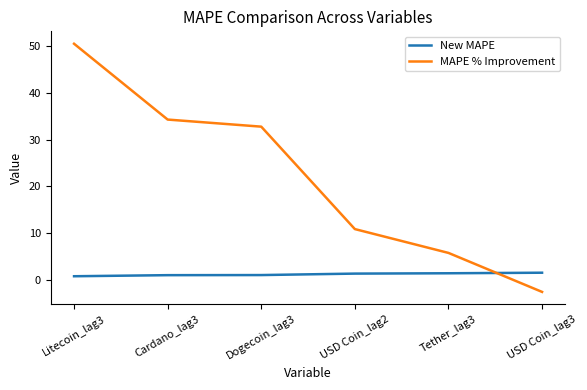

What is the difference between the maximum and second lowest values in the MAPE % Improvement series?

44.8